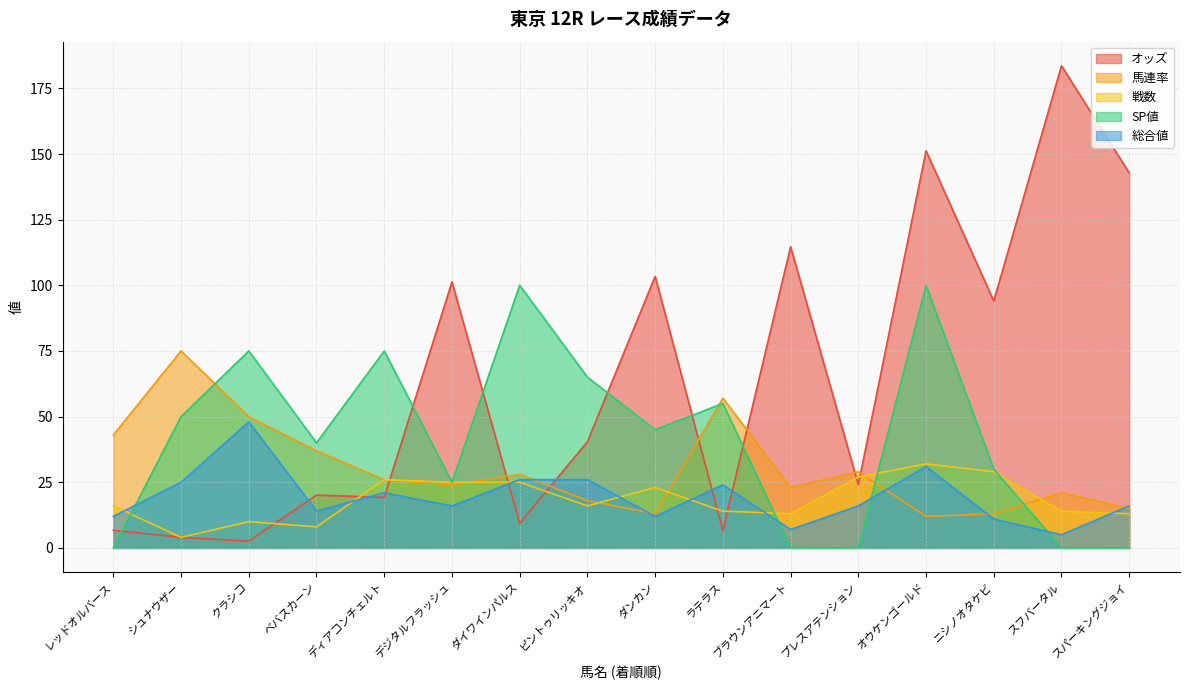

How many values in the 戦数 series are below 16?

7